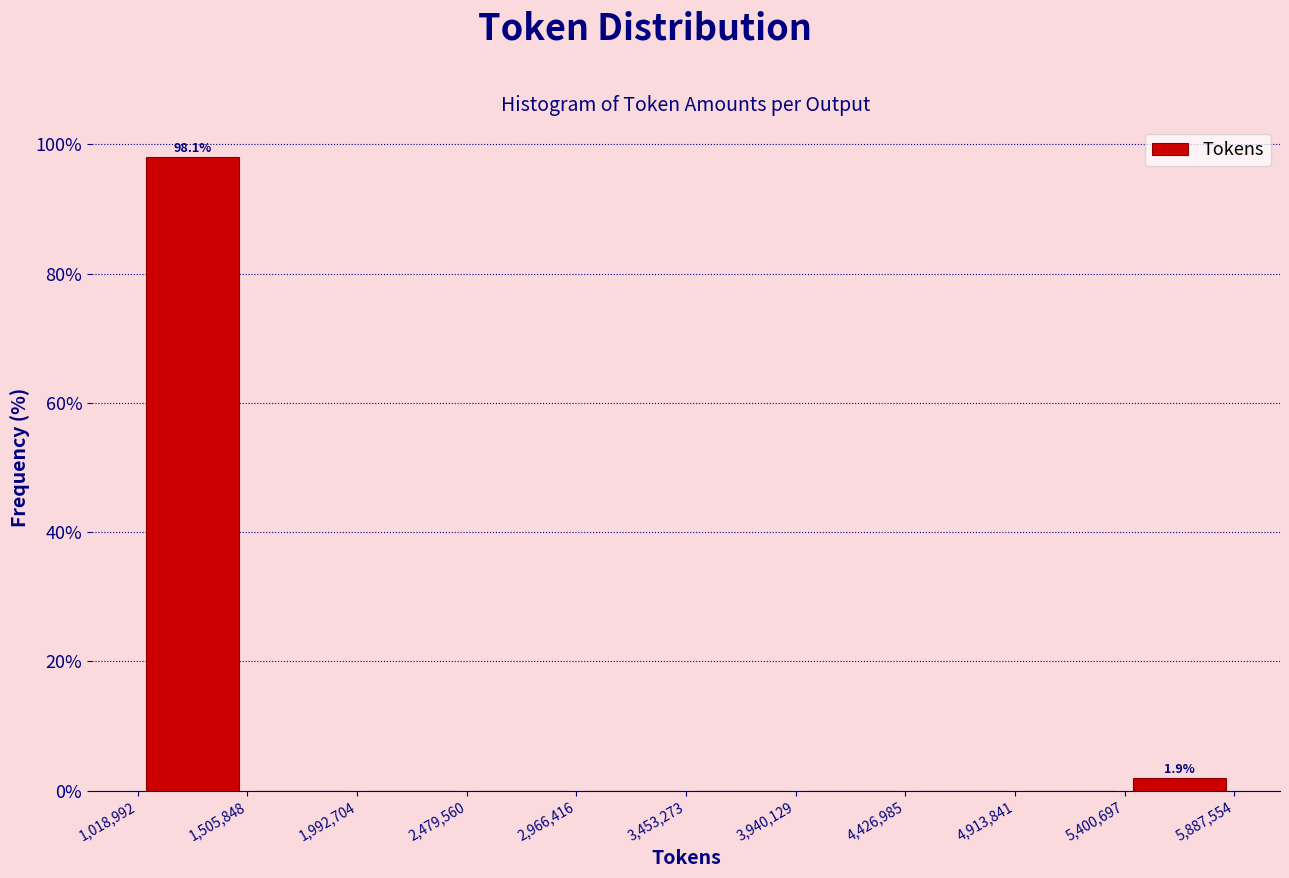

Which range on the x-axis has the tallest bar?

1,018,992 to 1,505,848